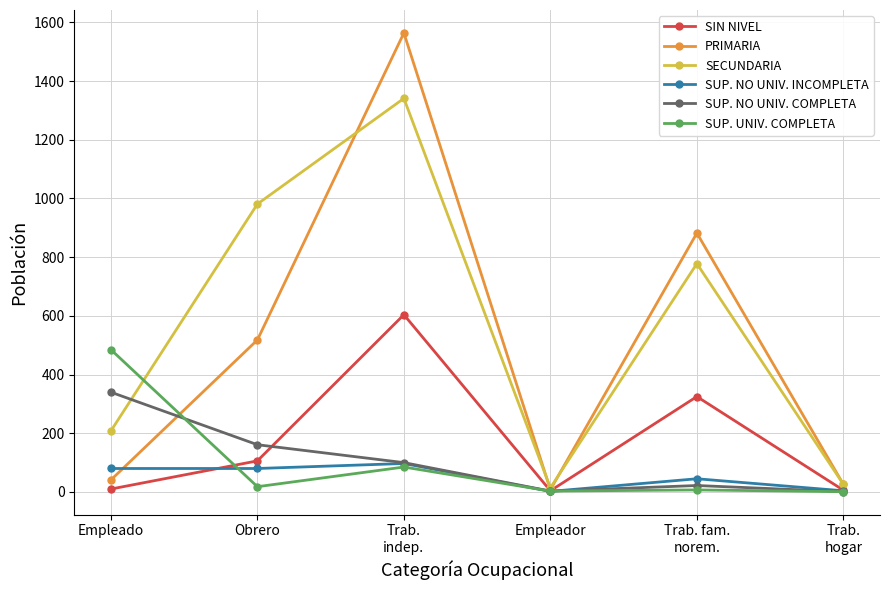

Does the chart display data point markers on the line(s)?

Yes